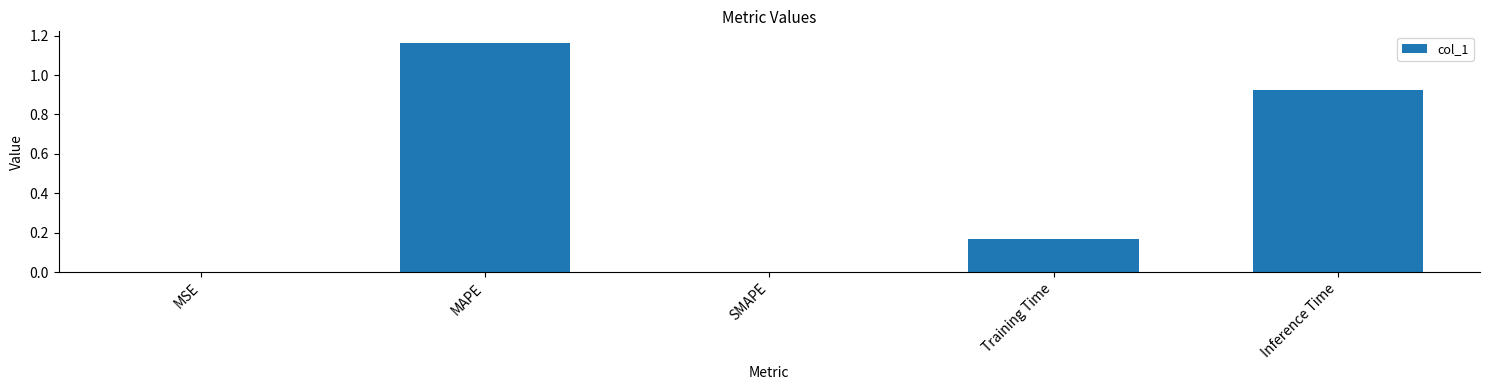

What is the sum of all values?

2.3